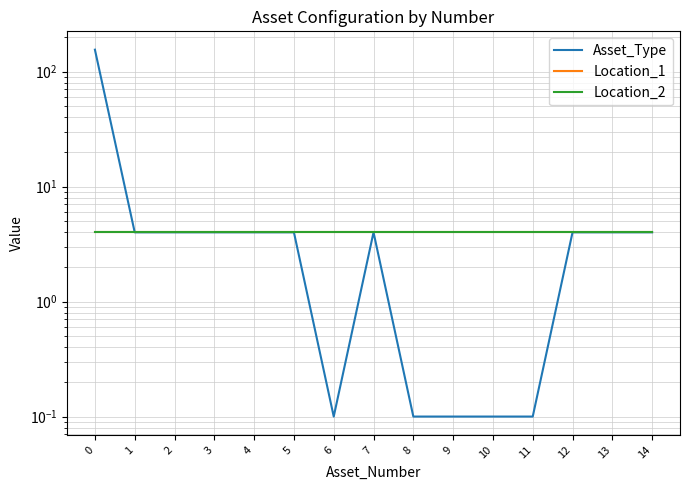

How many data points does each series have?

15